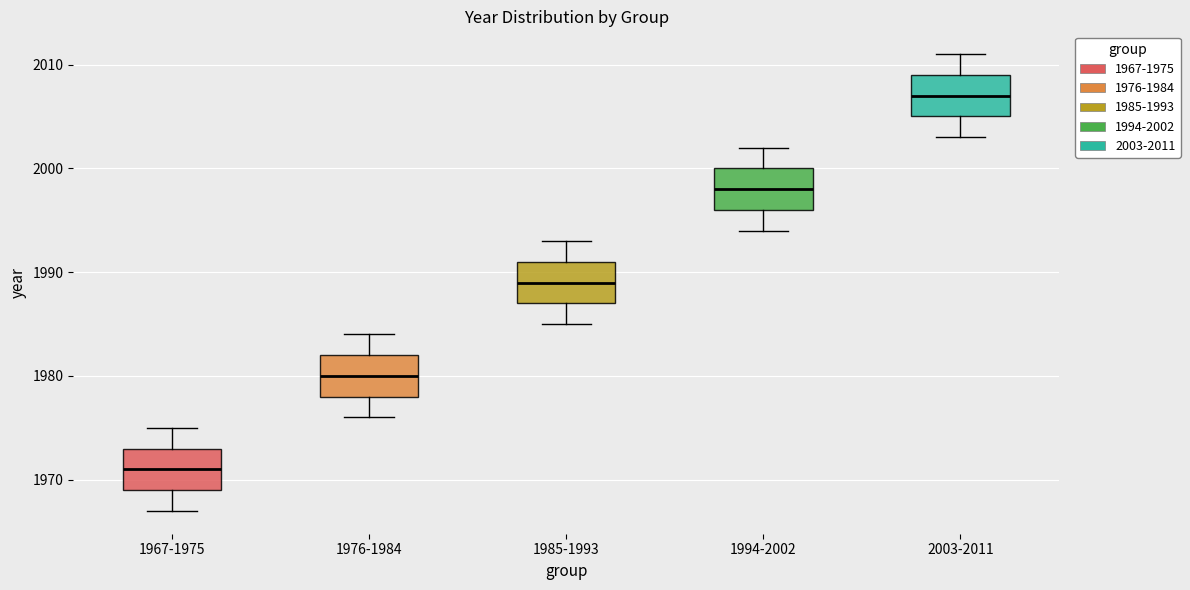

Reading left to right, read every box against the y-axis: the position of its median line, the range the box covers, and the ends of its whiskers. The values are not printed on the chart, so give them approximately, as read against the axis.

1967-1975: median 1971, box 1969 to 1973, whiskers 1967 to 1975
1976-1984: median 1980, box 1978 to 1982, whiskers 1976 to 1984
1985-1993: median 1989, box 1987 to 1991, whiskers 1985 to 1993
1994-2002: median 1998, box 1996 to 2000, whiskers 1994 to 2002
2003-2011: median 2007, box 2005 to 2009, whiskers 2003 to 2011